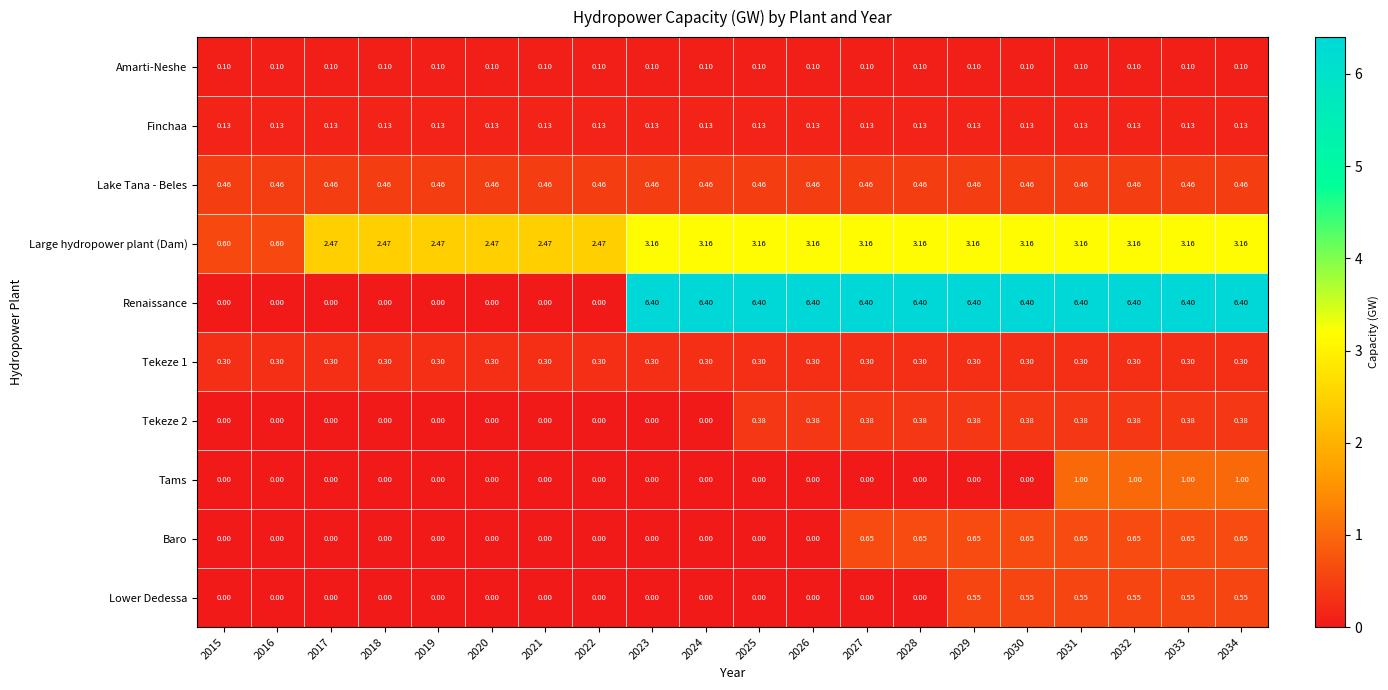

Which series has the largest total across all categories?

Renaissance